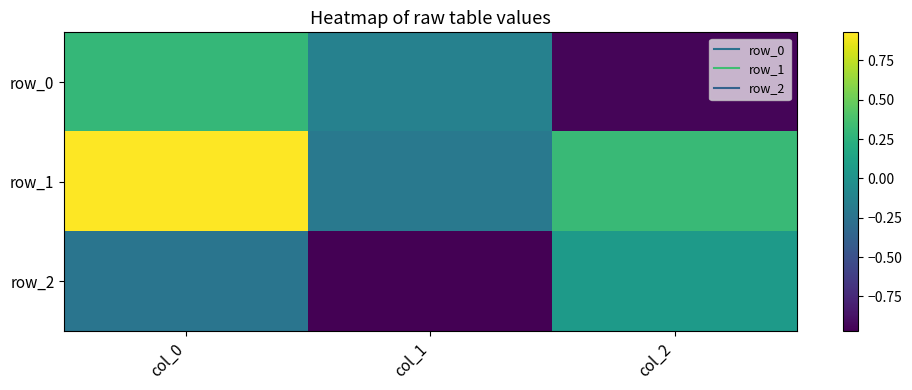

What is the total value across all series at col_2?

-0.6